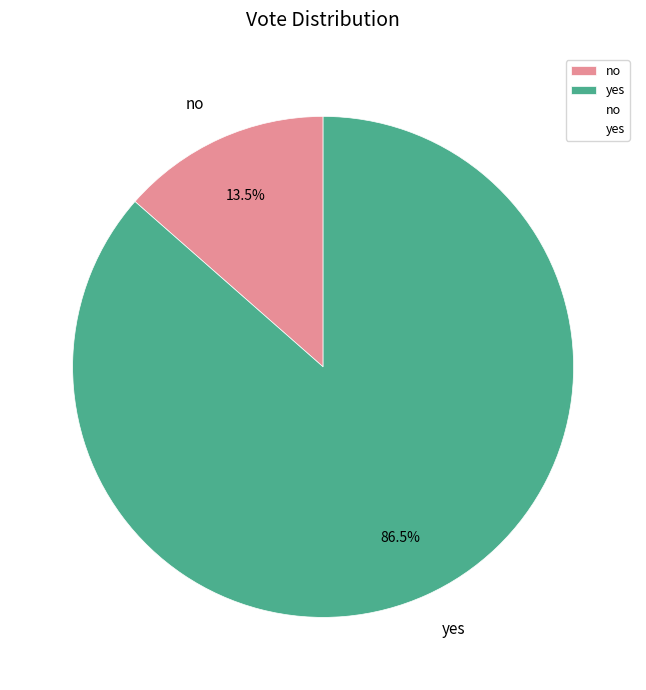

What percentage is NOT represented by yes?

13.5%